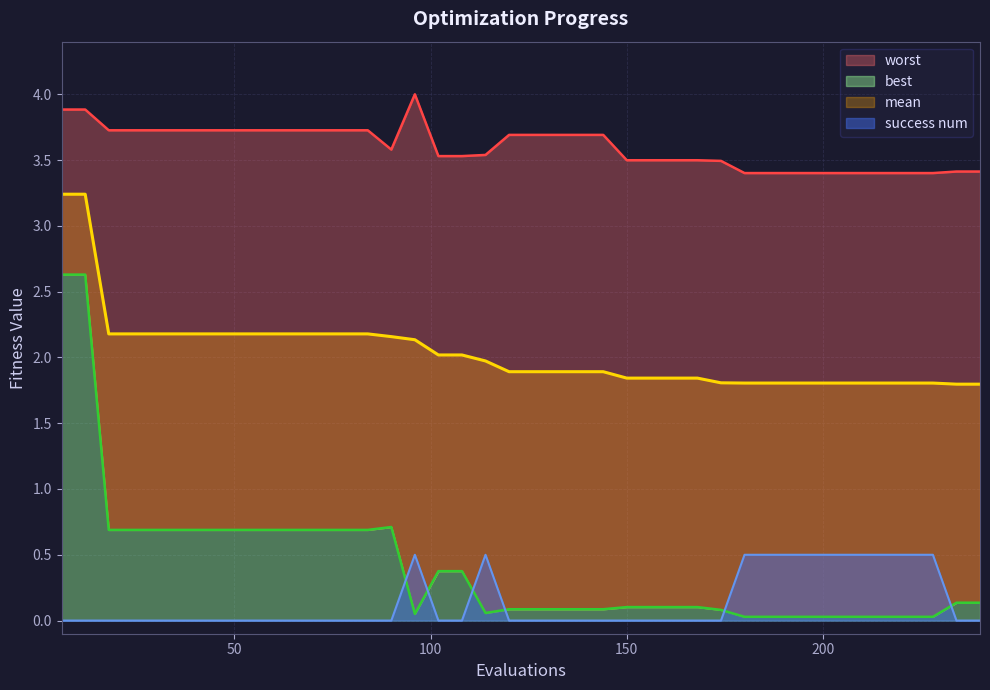

What is the maximum value shown in the chart?

4.0